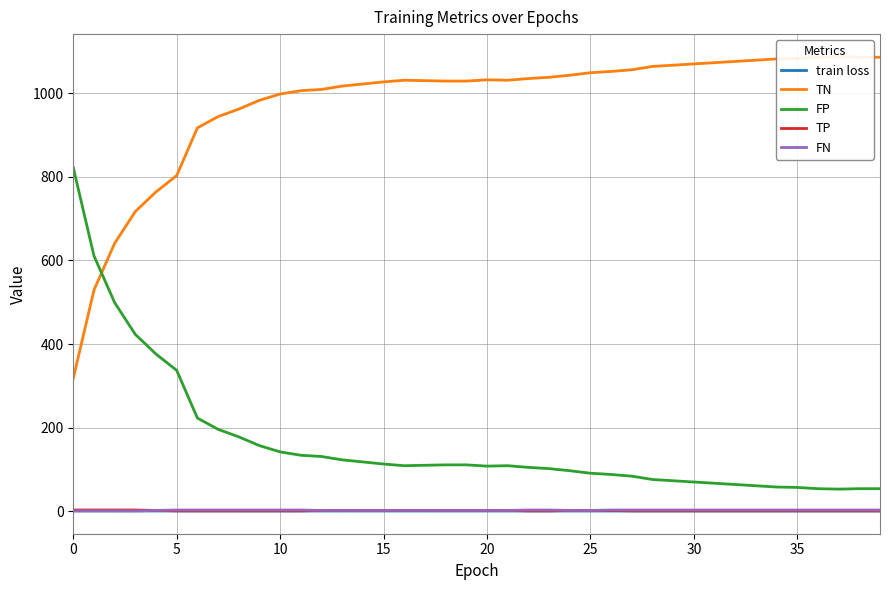

What is the difference between the second highest and second lowest values in the train loss series?

0.1